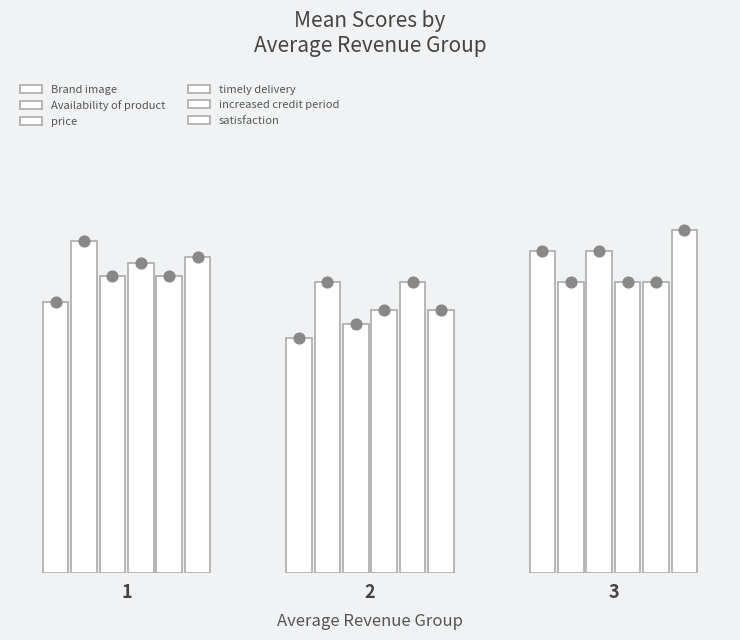

Which series reaches the minimum Y coordinate?

Brand image